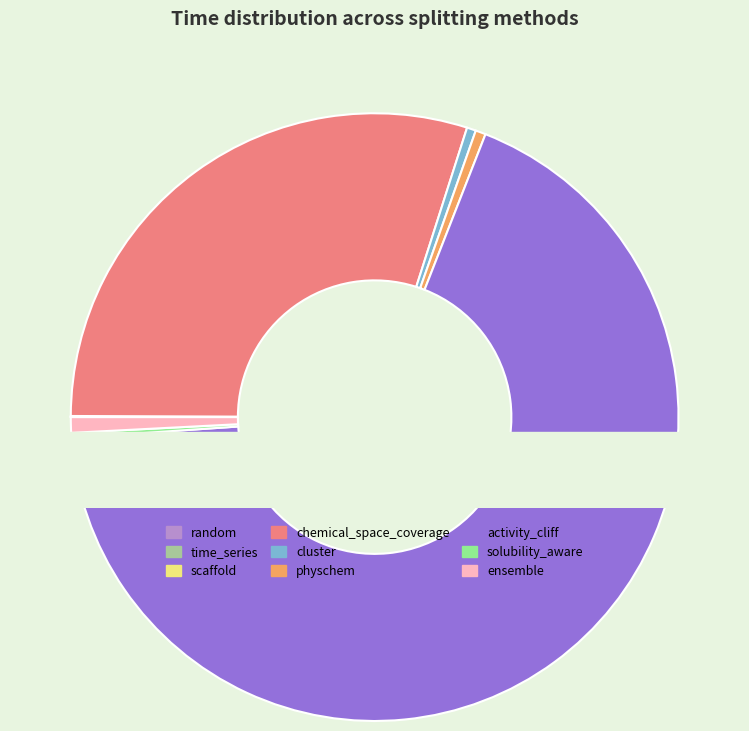

To the nearest percent, what is the average slice percentage?

11%